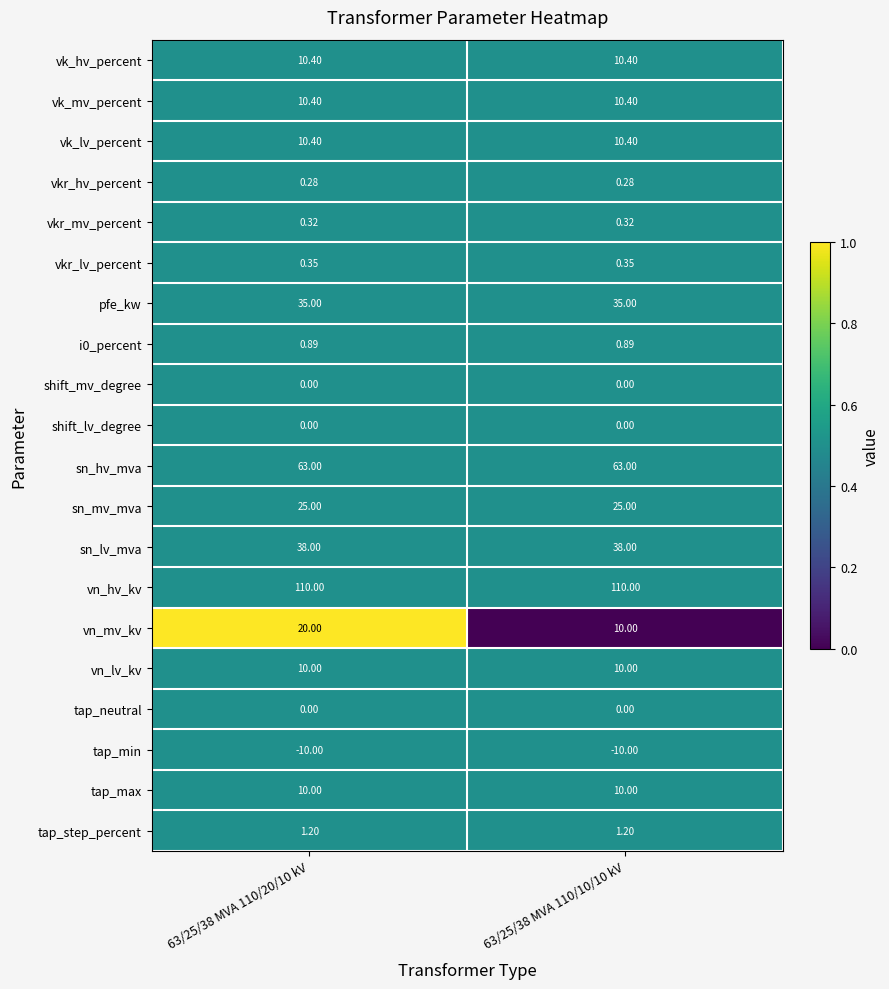

Which series has the largest total across all categories?

vn_hv_kv